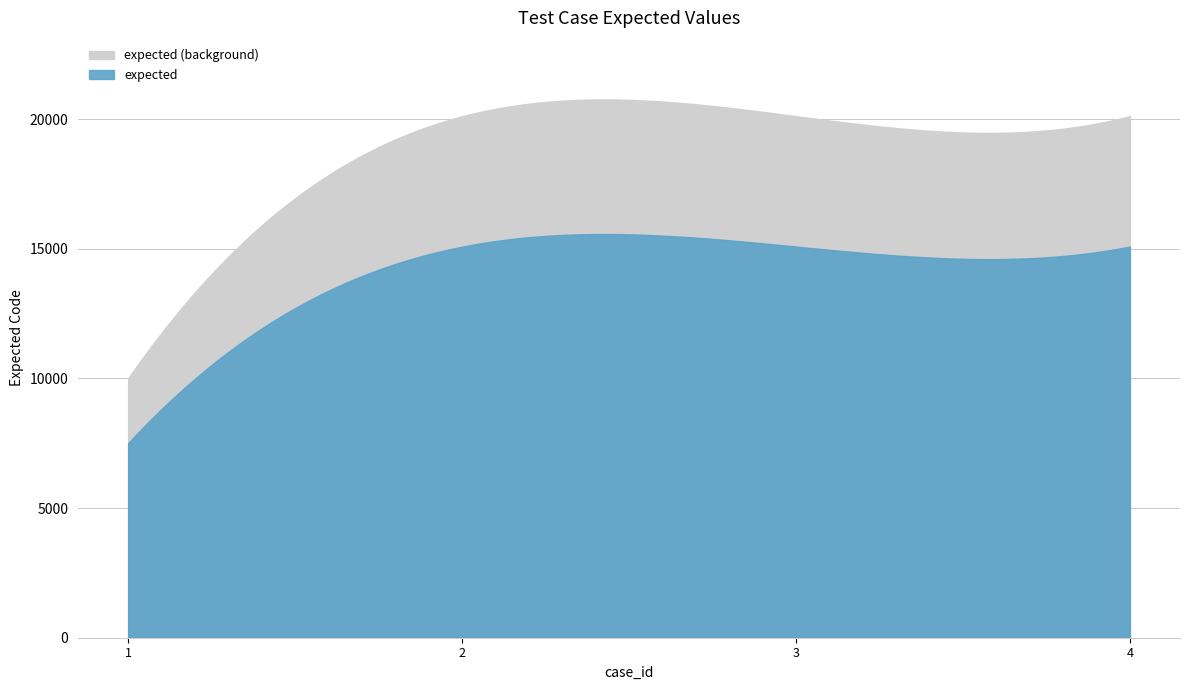

Reading left to right, list all the values displayed in this chart.

1=10001	2=20103	3=20110	4=20111